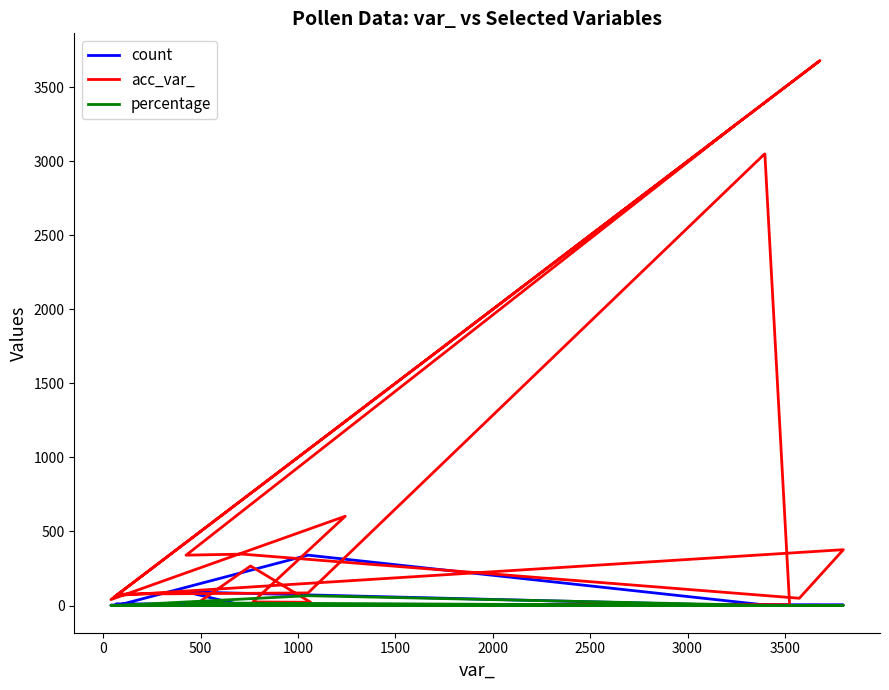

Which series has the largest total across all categories?

acc_var_